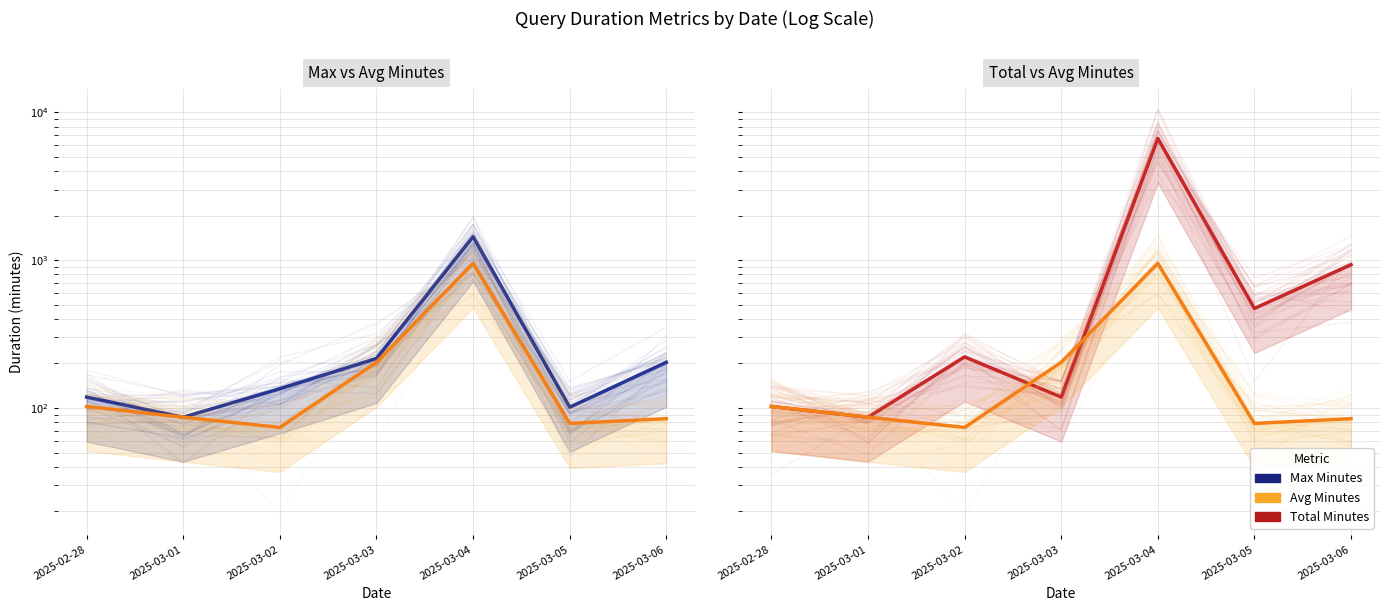

At which category is the sum across all series the highest?

2025-03-04